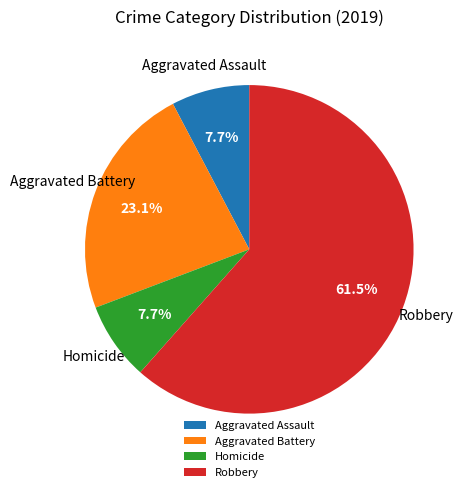

Count the number of slices in the pie.

4